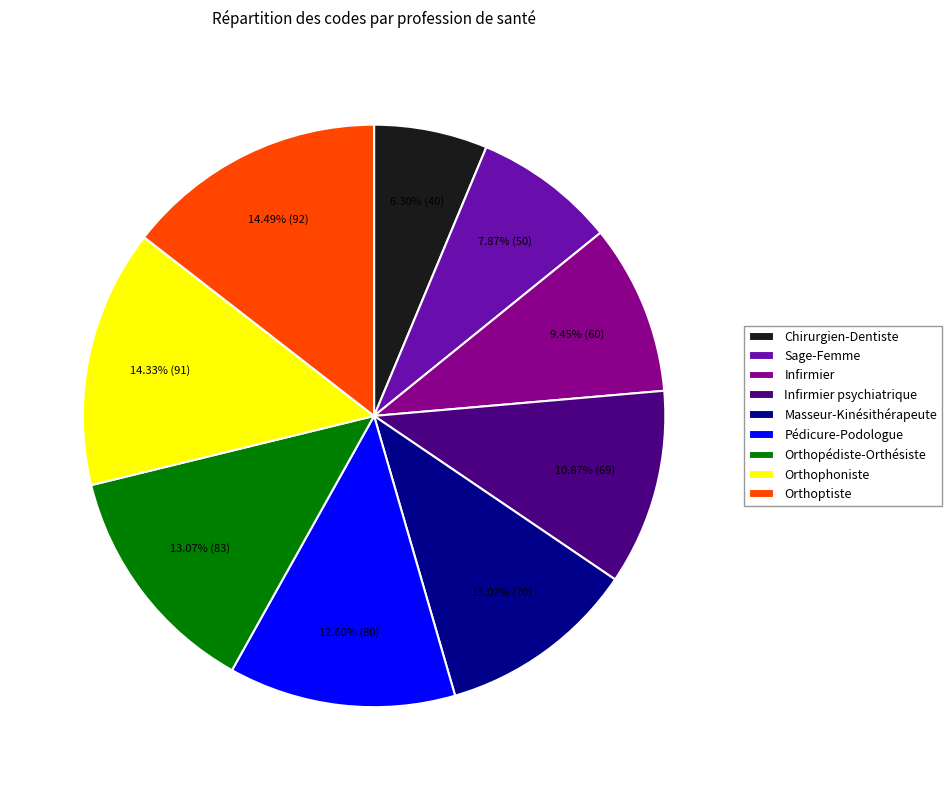

To the nearest percent, what percentage of the pie is Infirmier?

9%